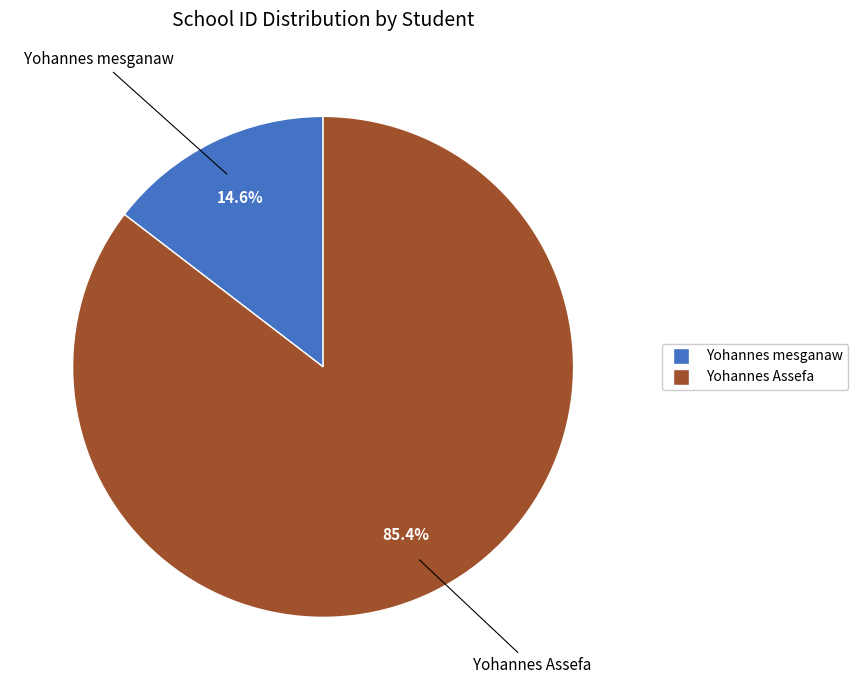

Between Yohannes mesganaw and Yohannes Assefa, which is larger?

Yohannes Assefa